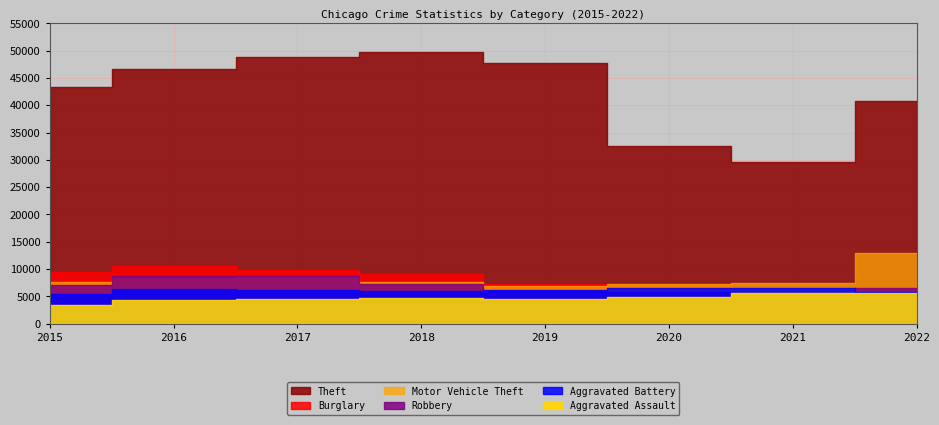

Which series has the largest range (max minus min)?

Theft